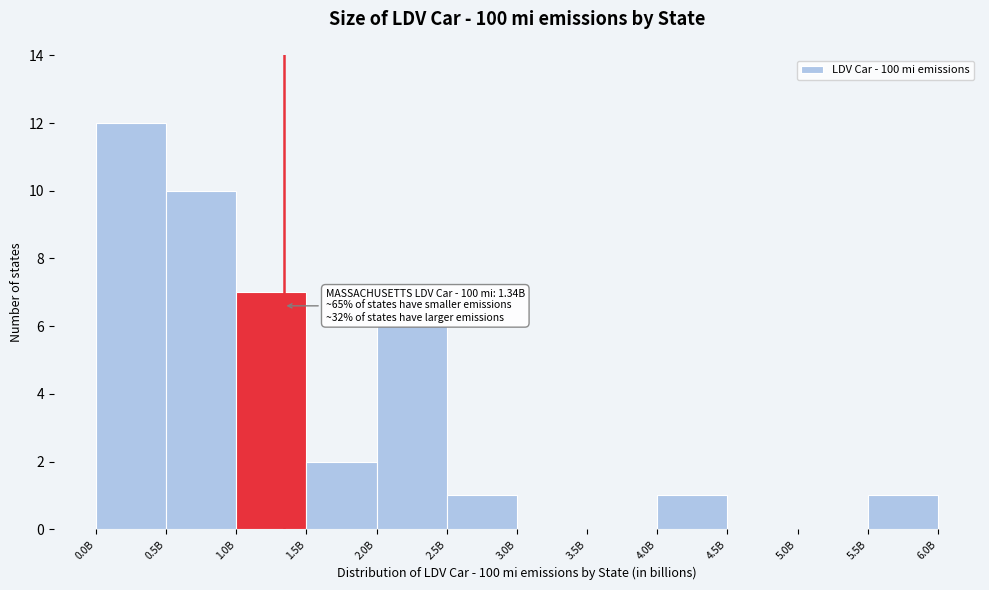

Reading right to left, extract all data points from this chart.

5.5B=1	5.0B=0	4.5B=0	4.0B=1	3.5B=0	3.0B=0	2.5B=1	2.0B=6	1.5B=2	1.0B=7	0.5B=10	0.0B=12